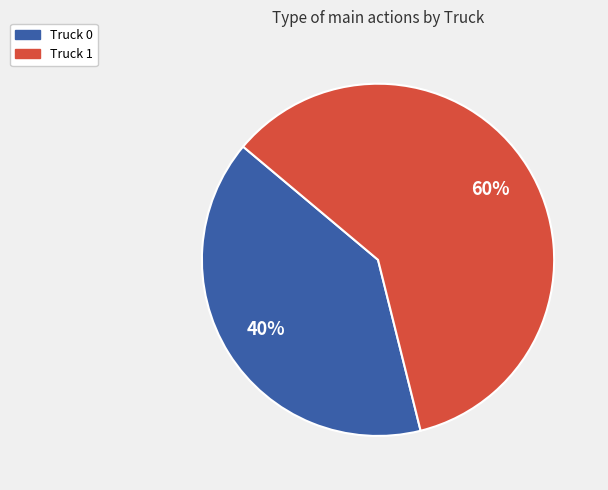

Between Truck 1 and Truck 0, which is larger?

Truck 1